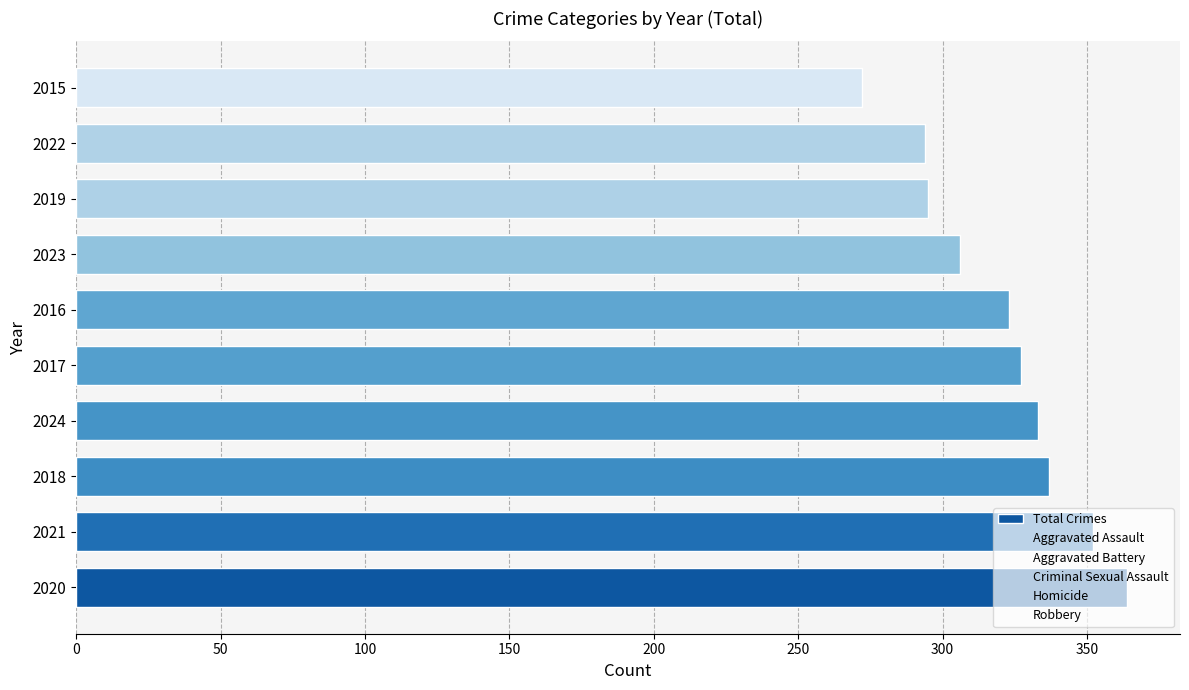

The value at 2024 is 333. True or false?

True